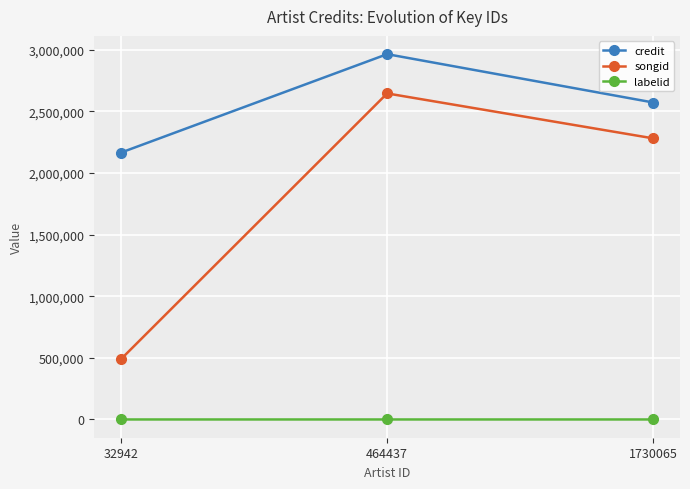

What is the lowest value of the songid series?

488668